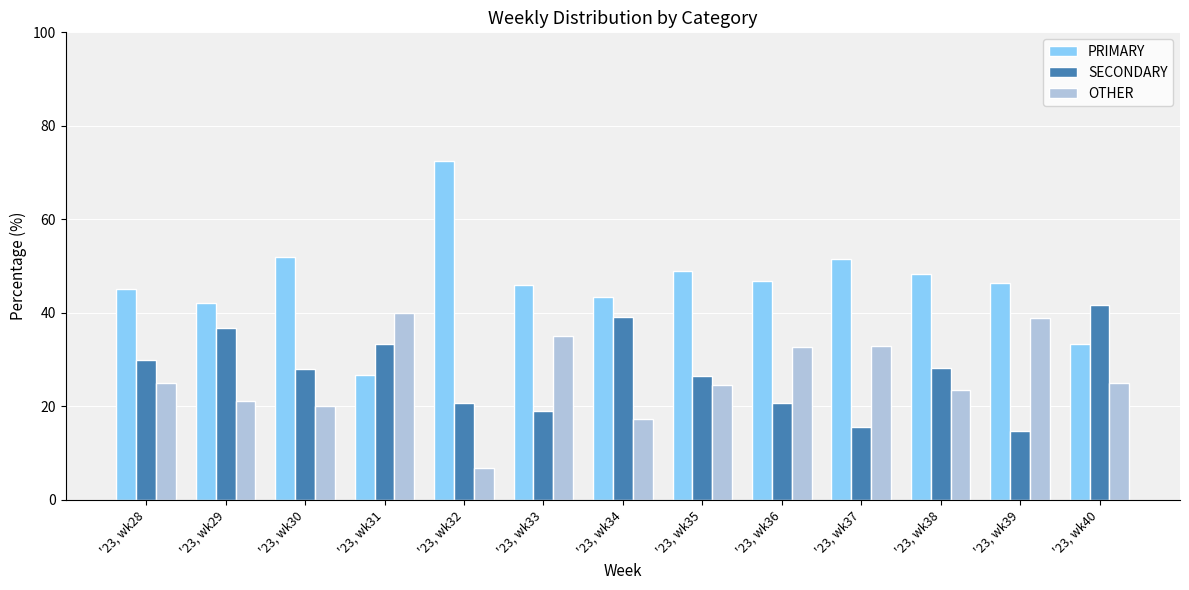

What is the difference between the maximum and minimum values in the PRIMARY series?

45.7